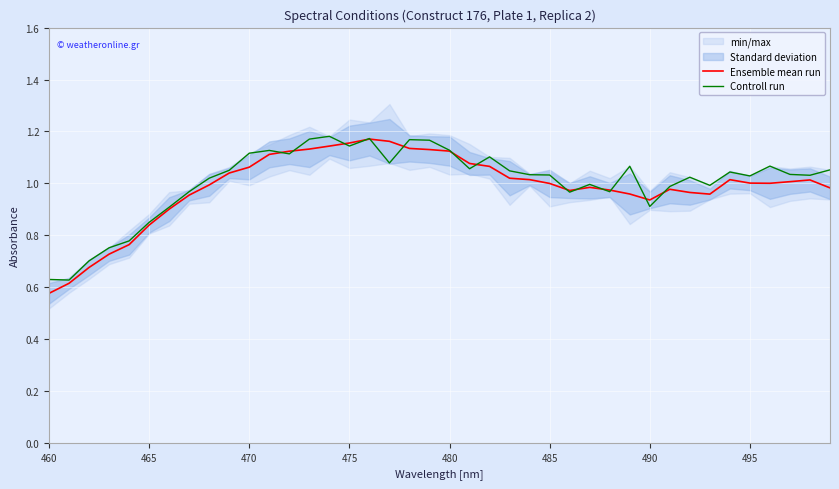

Which series has the largest range (max minus min)?

Ensemble mean run